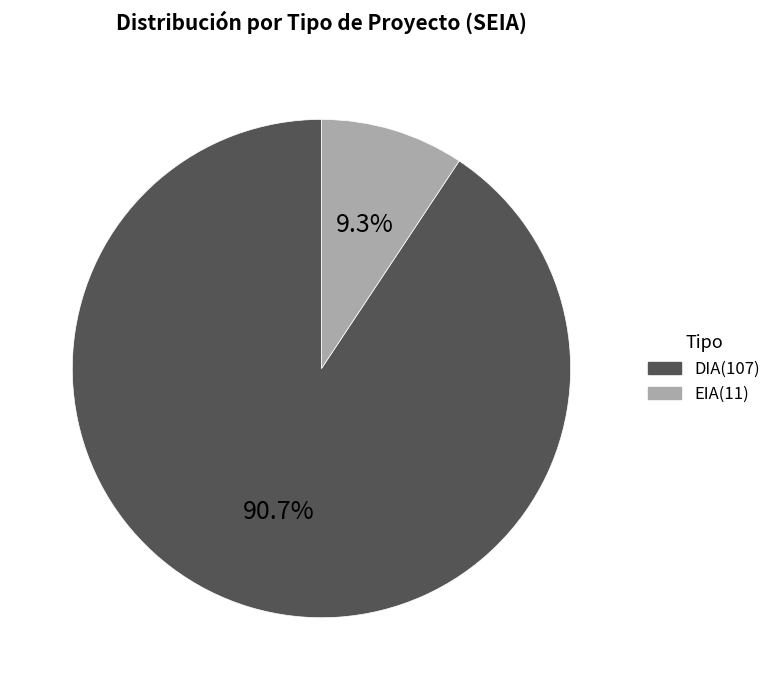

To the nearest percent, what is the difference between the EIA and DIA slice percentages?

81%